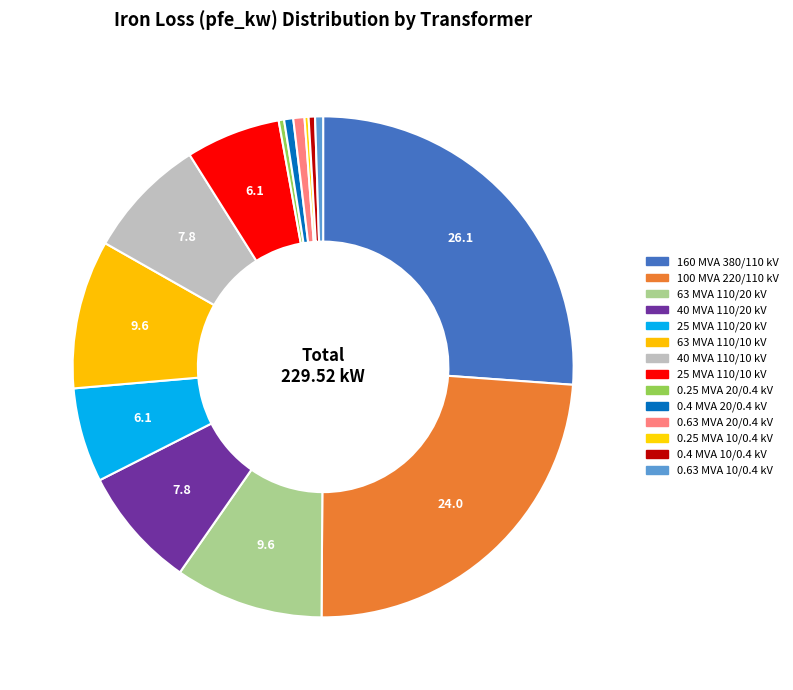

How many slices are in this pie chart?

14